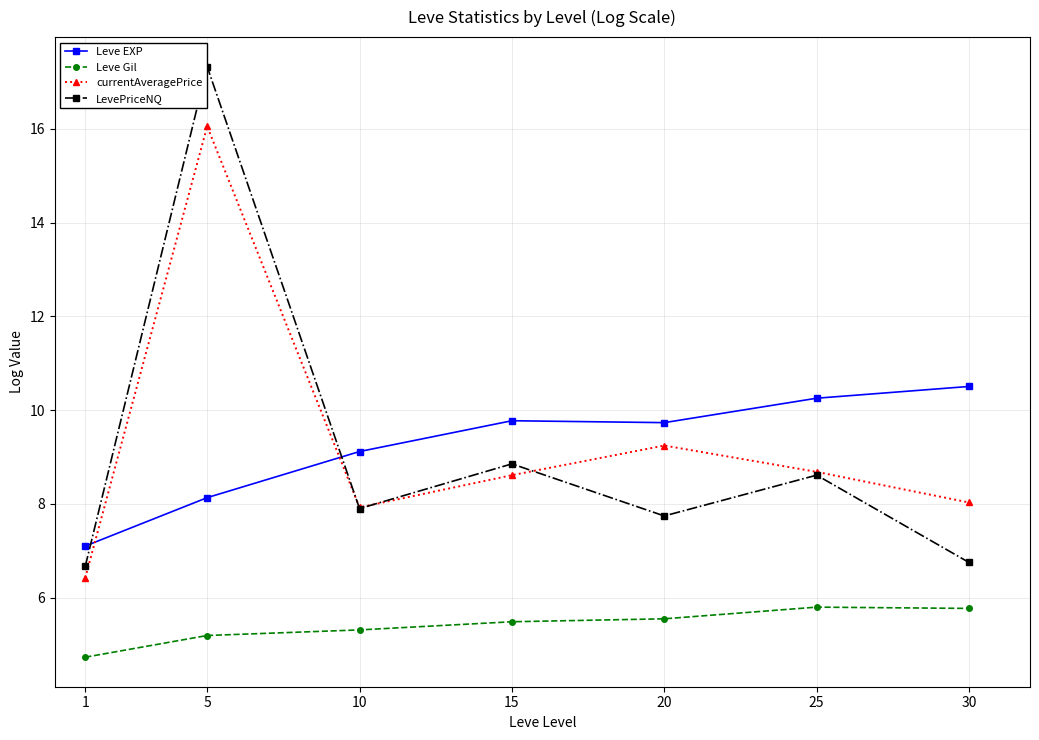

Which series has the widest spread of values?

LevePriceNQ